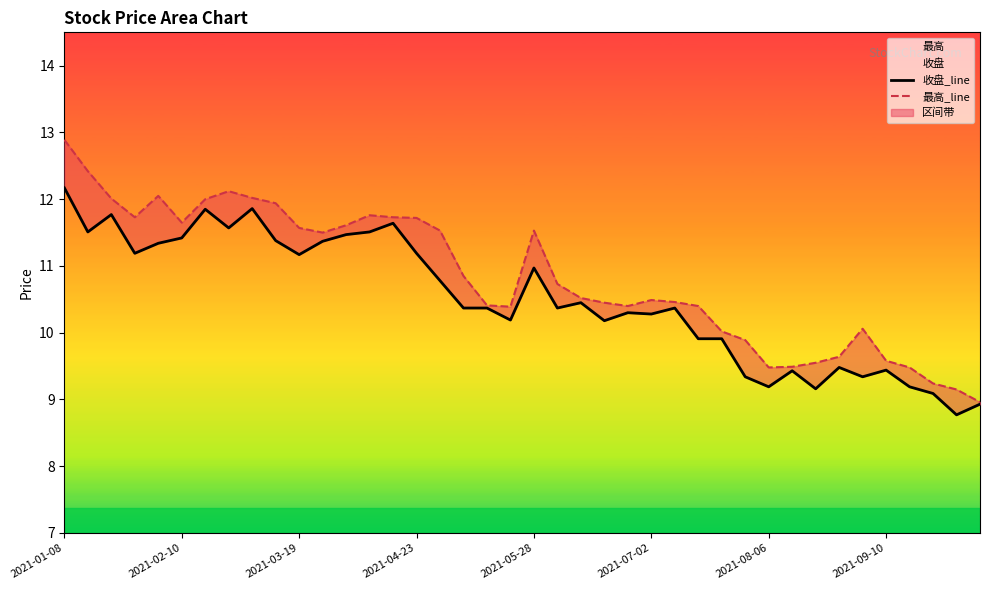

What is the difference between the highest and lowest values at 21?

0.4